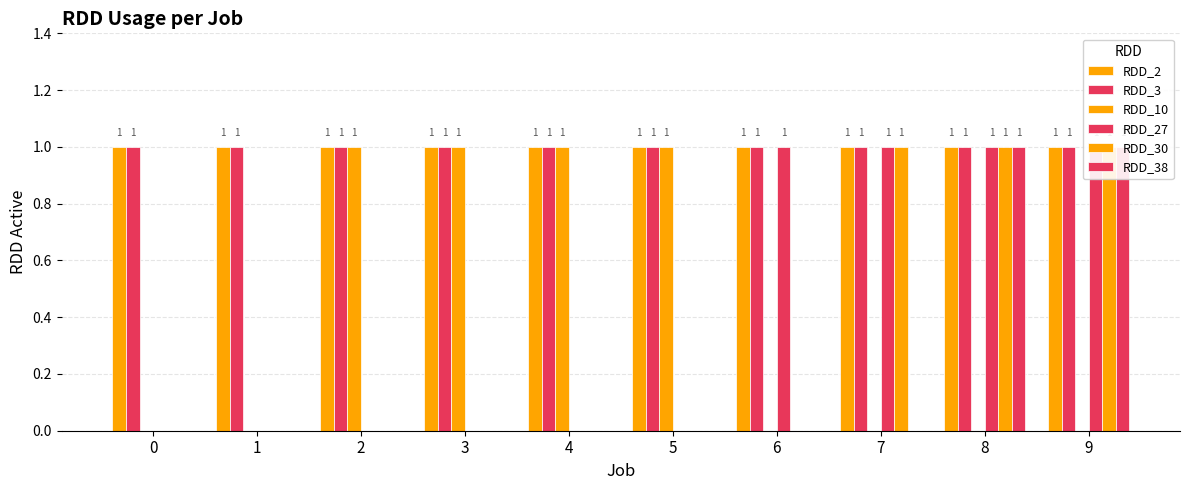

How many RDD_27 values are between 0 and 1?

10